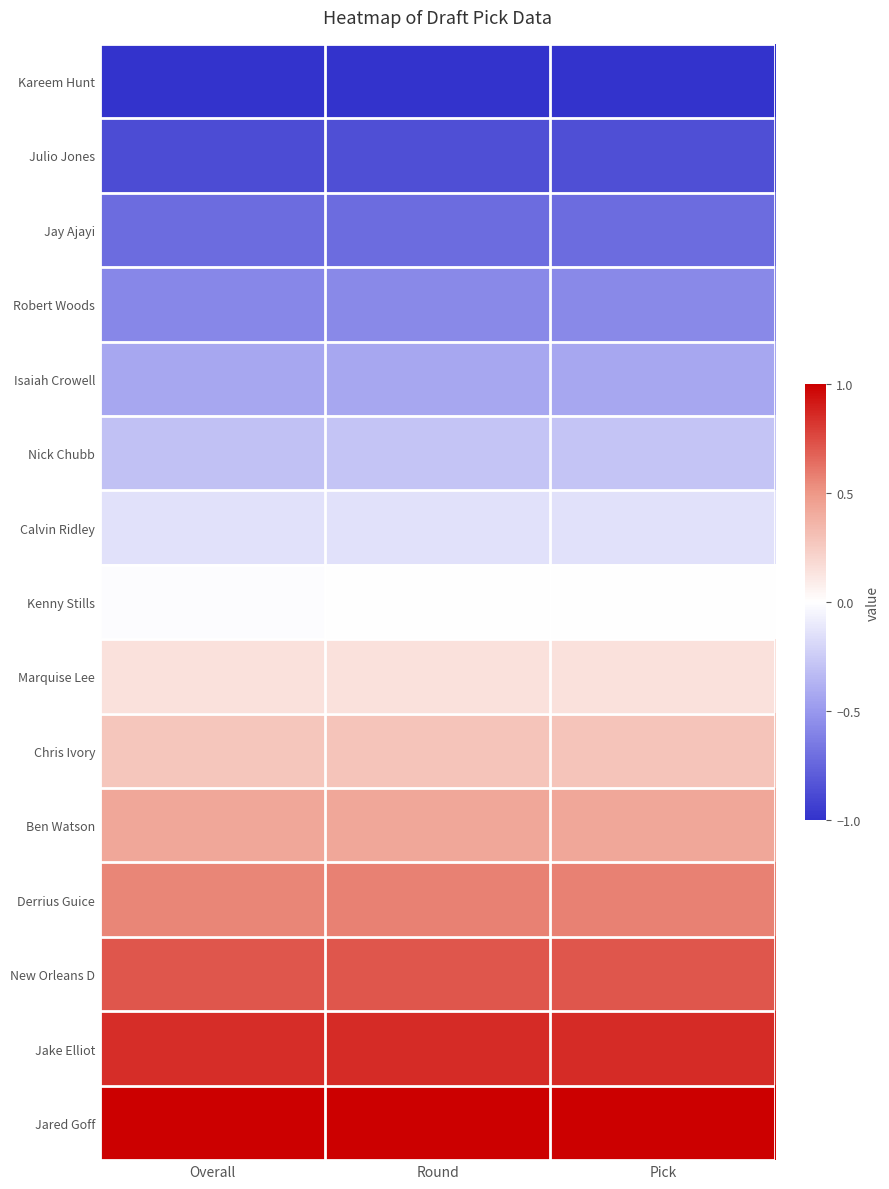

How many data points does each series have?

3